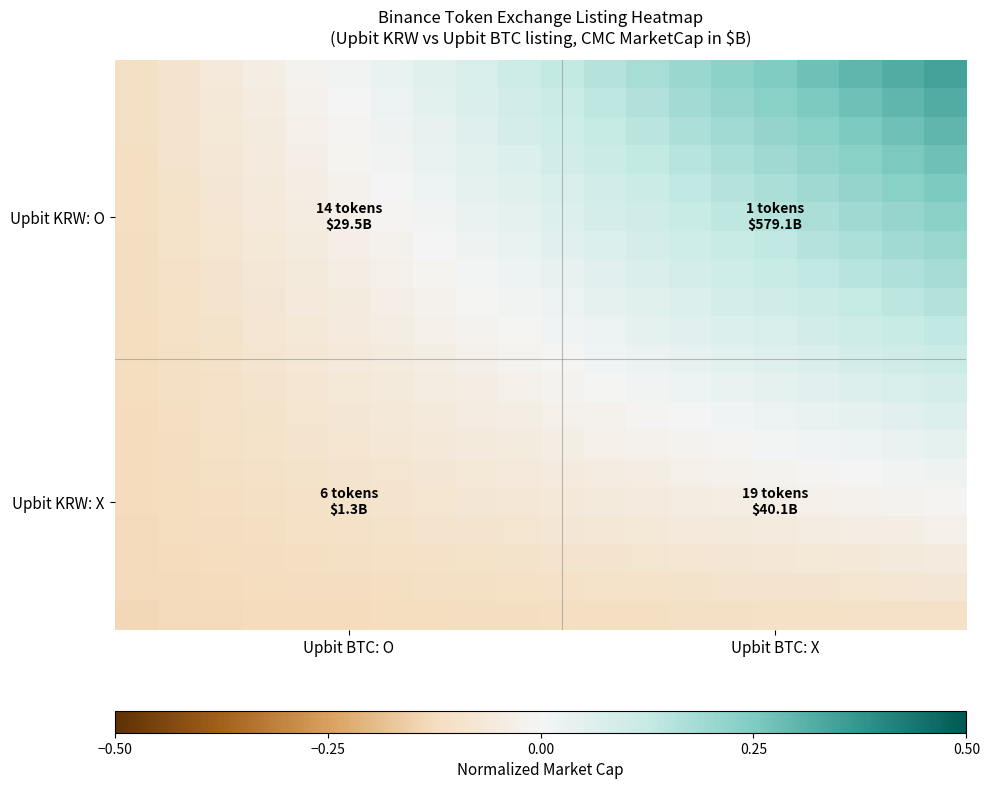

How many distinct data groups are displayed?

20